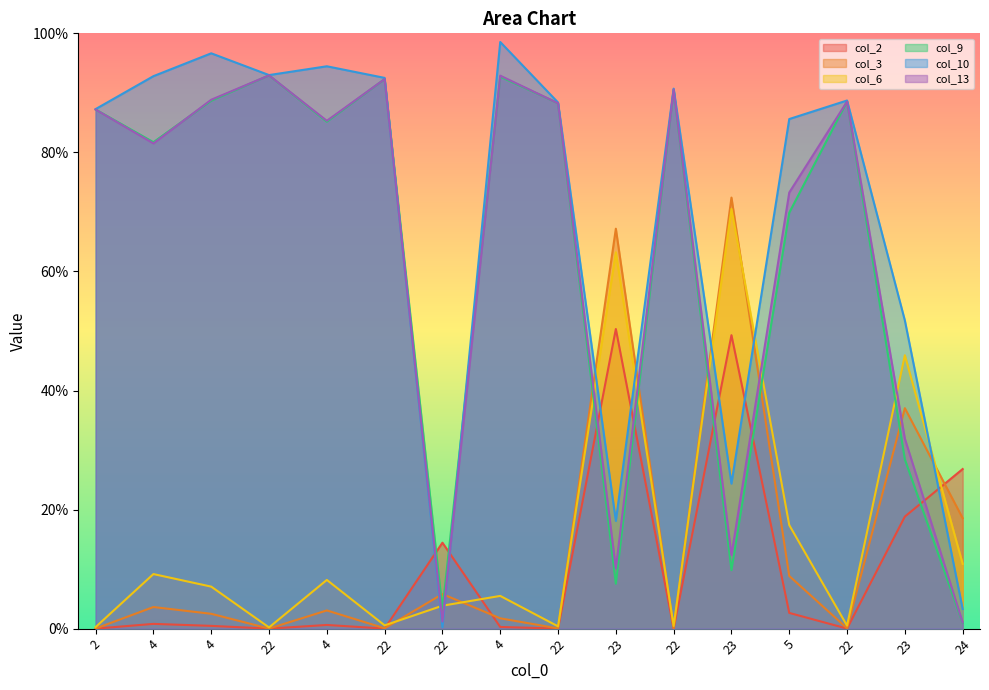

Reading left to right, list all the values displayed in this chart.

col_2: 0.0	0.0	0.0	0.0	0.0	0.0	0.1	0.0	0.0	0.5	0.0	0.5	0.0	0.0	0.2	0.3
col_3: 0.0	0.0	0.0	0.0	0.0	0.0	0.1	0.0	0.0	0.7	0.0	0.7	0.1	0.0	0.4	0.2
col_6: 0.0	0.1	0.1	0.0	0.1	0.0	0.0	0.1	0.0	0.6	0.0	0.7	0.2	0.0	0.5	0.1
col_9: 0.9	0.8	0.9	0.9	0.9	0.9	0.0	0.9	0.9	0.1	0.9	0.1	0.7	0.9	0.3	0.0
col_10: 0.9	0.9	1.0	0.9	0.9	0.9	0.0	1.0	0.9	0.2	0.9	0.2	0.9	0.9	0.5	0.0
col_13: 0.9	0.8	0.9	0.9	0.9	0.9	0.0	0.9	0.9	0.1	0.9	0.1	0.7	0.9	0.3	0.0